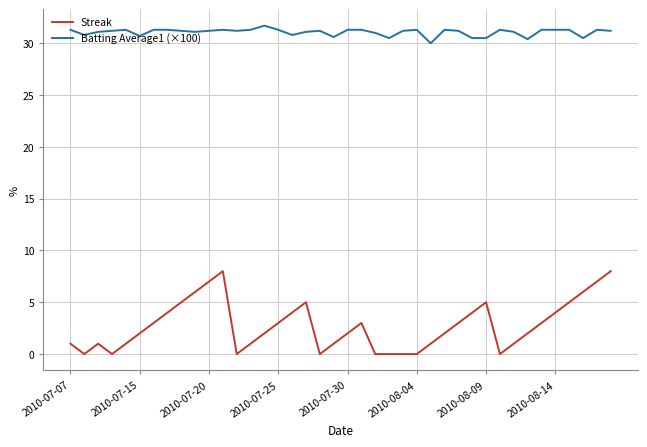

True or false: Batting Average1 (×100) and Streak intersect in this chart.

False